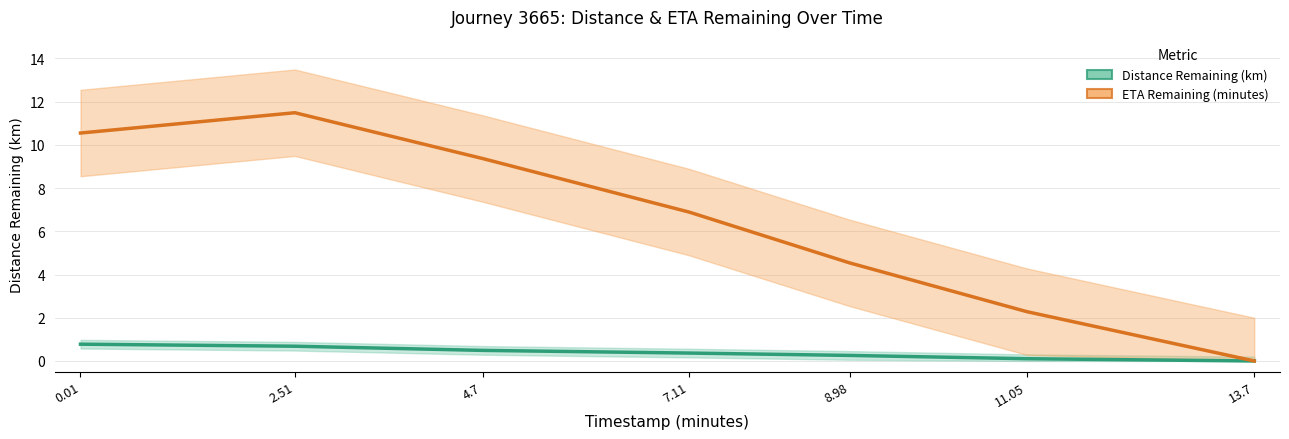

Does the chart have visible grid lines?

Yes